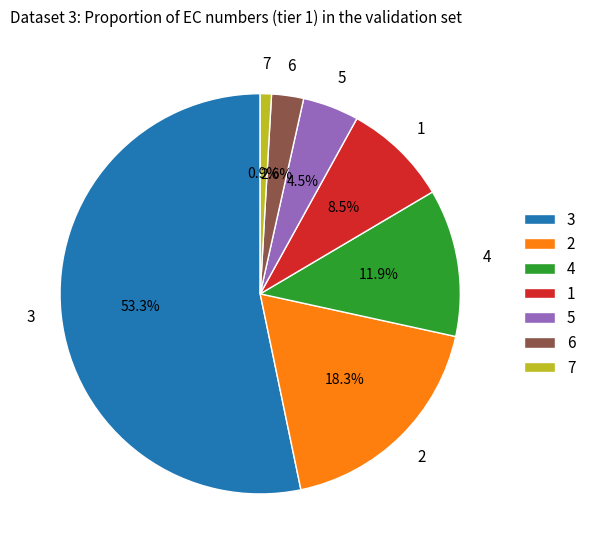

Approximately how many times larger is the value at 5 compared to 4?

0.4